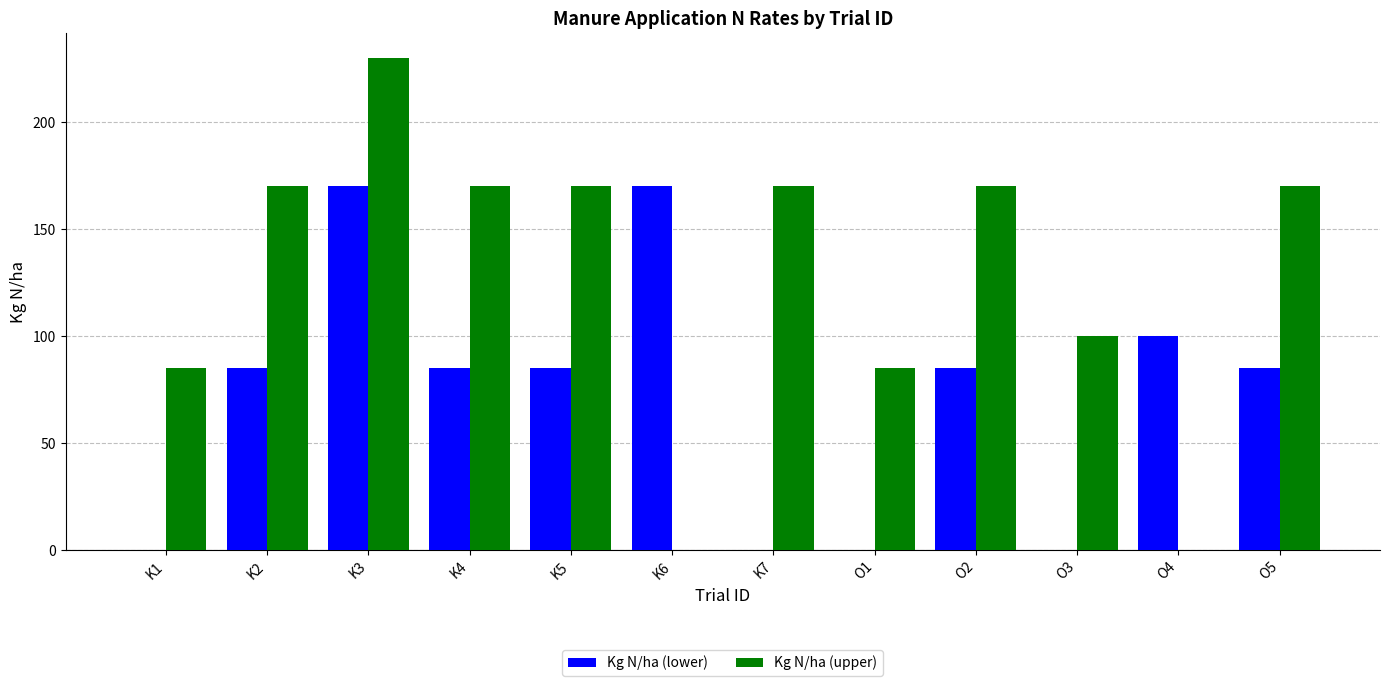

Which series has the largest total across all categories?

Kg N/ha (upper)